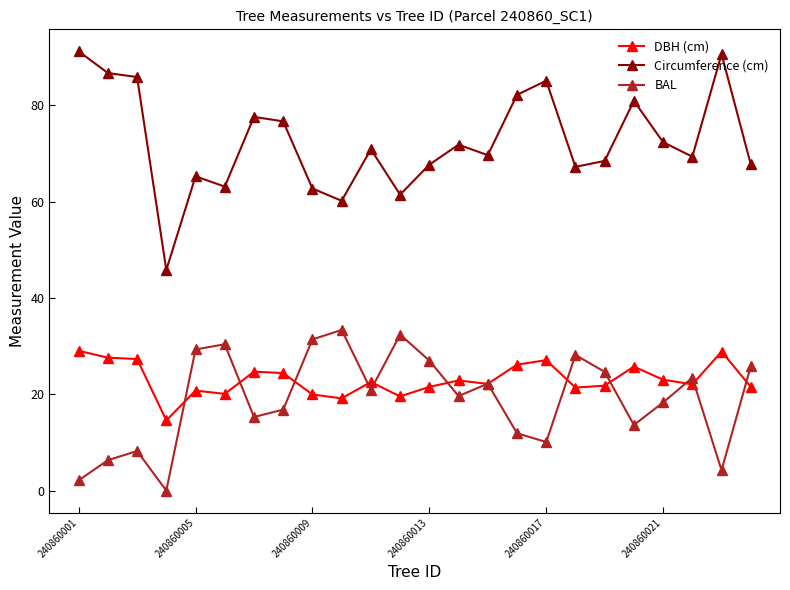

At how many categories does at least one series exceed 56?

23